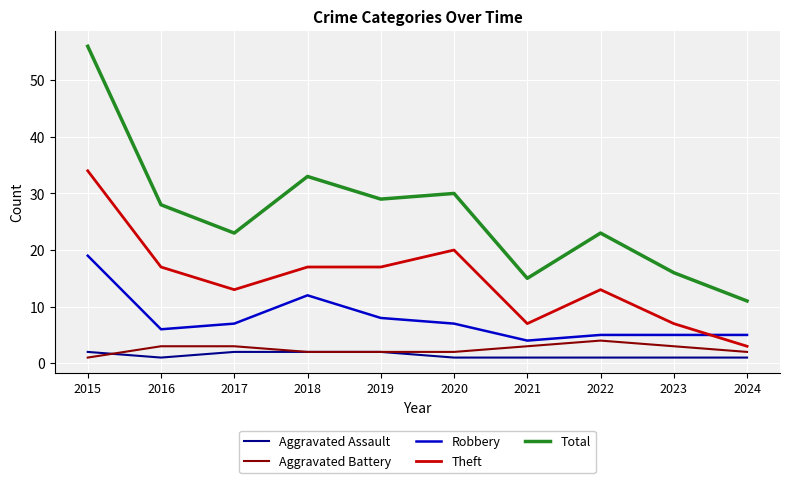

Where is the first local minimum for Robbery?

2016